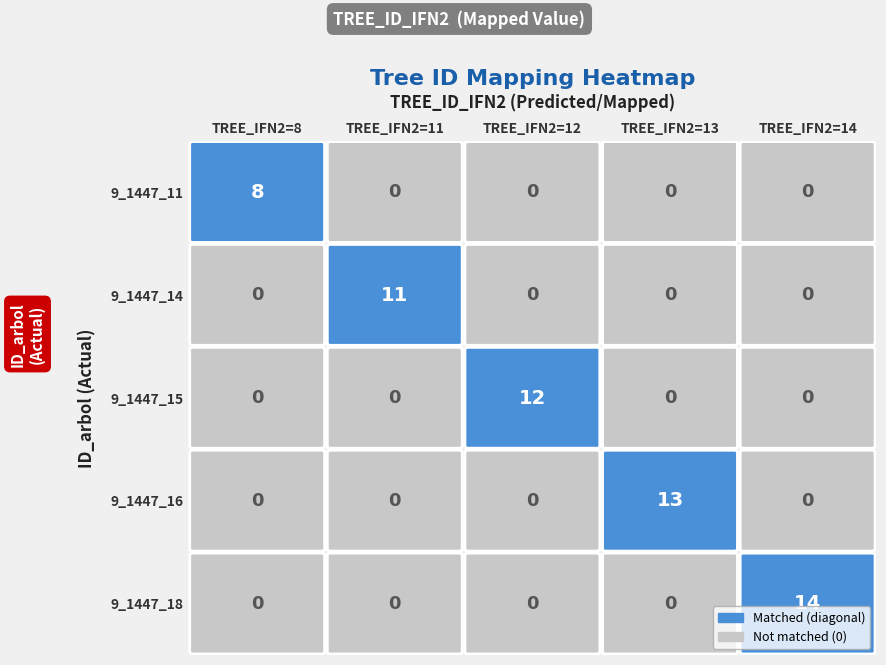

Rank the series by their average value, from lowest to highest.

9_1447_11, 9_1447_14, 9_1447_15, 9_1447_16, 9_1447_18